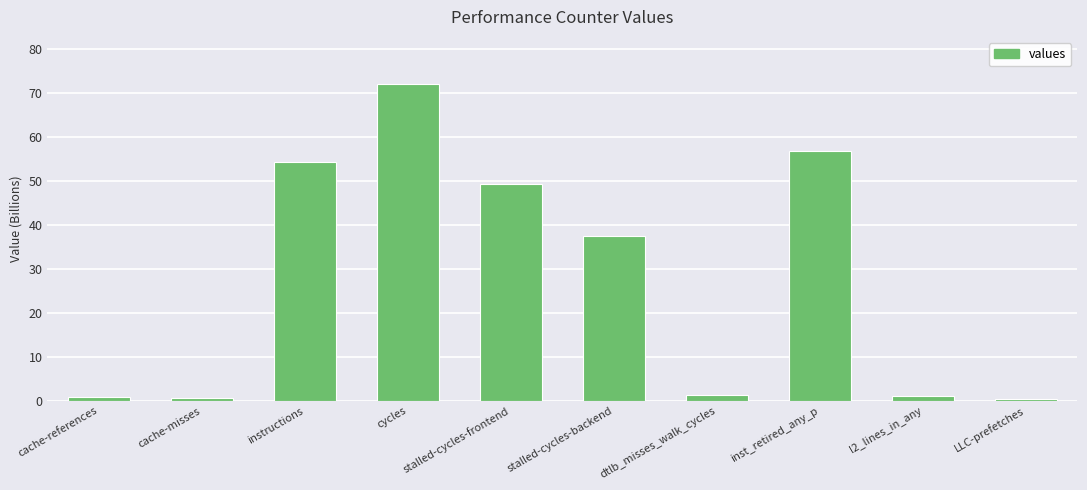

The value at cache-misses is 0.6. True or false?

True